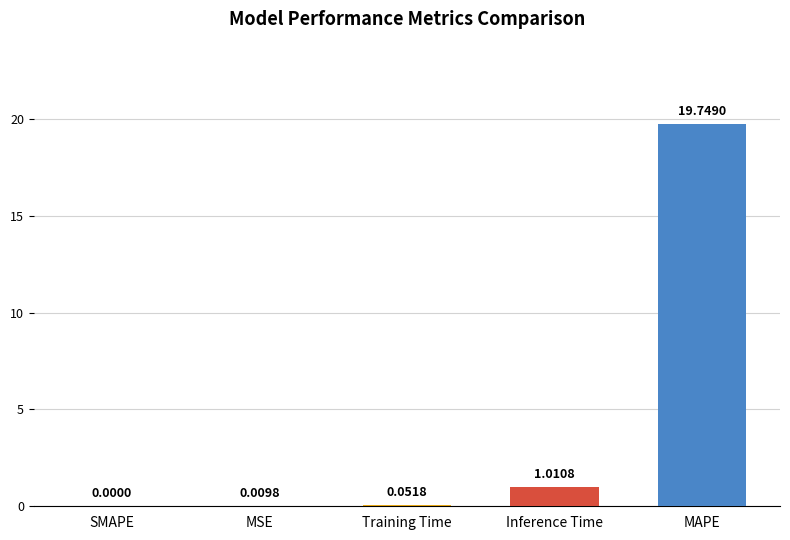

Count the number of categories in the chart.

5